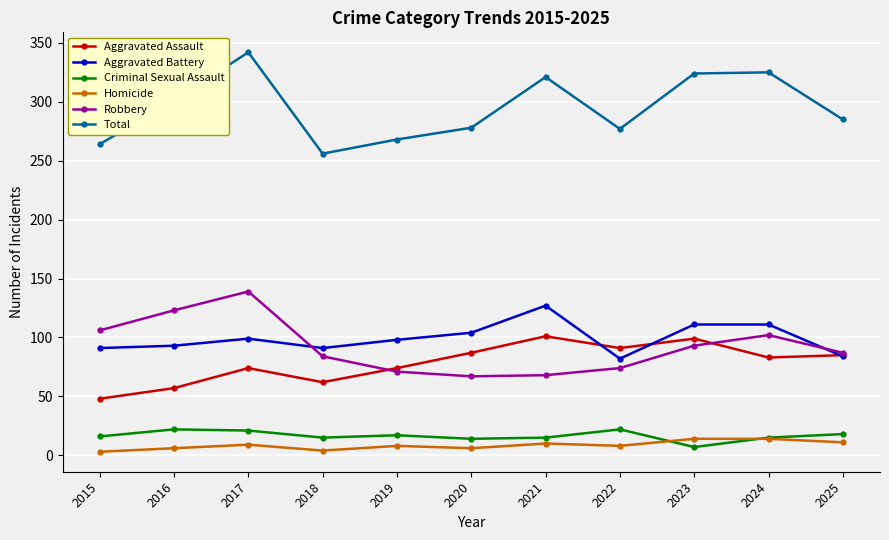

Rank the series by their maximum value, from lowest to highest.

Homicide, Criminal Sexual Assault, Aggravated Assault, Aggravated Battery, Robbery, Total